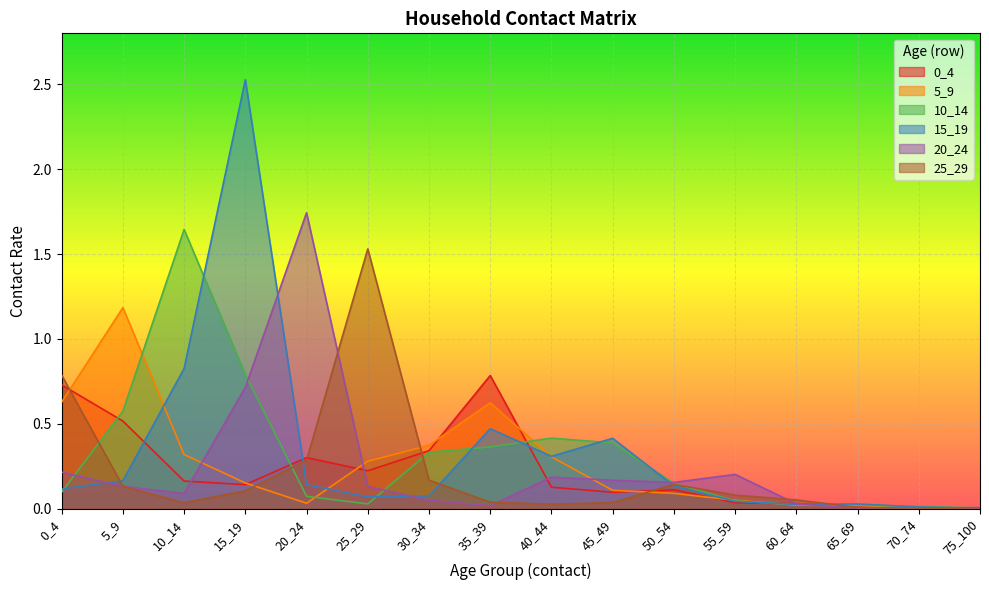

Which series ends up on top after the final intersection of 20_24 and 10_14?

10_14